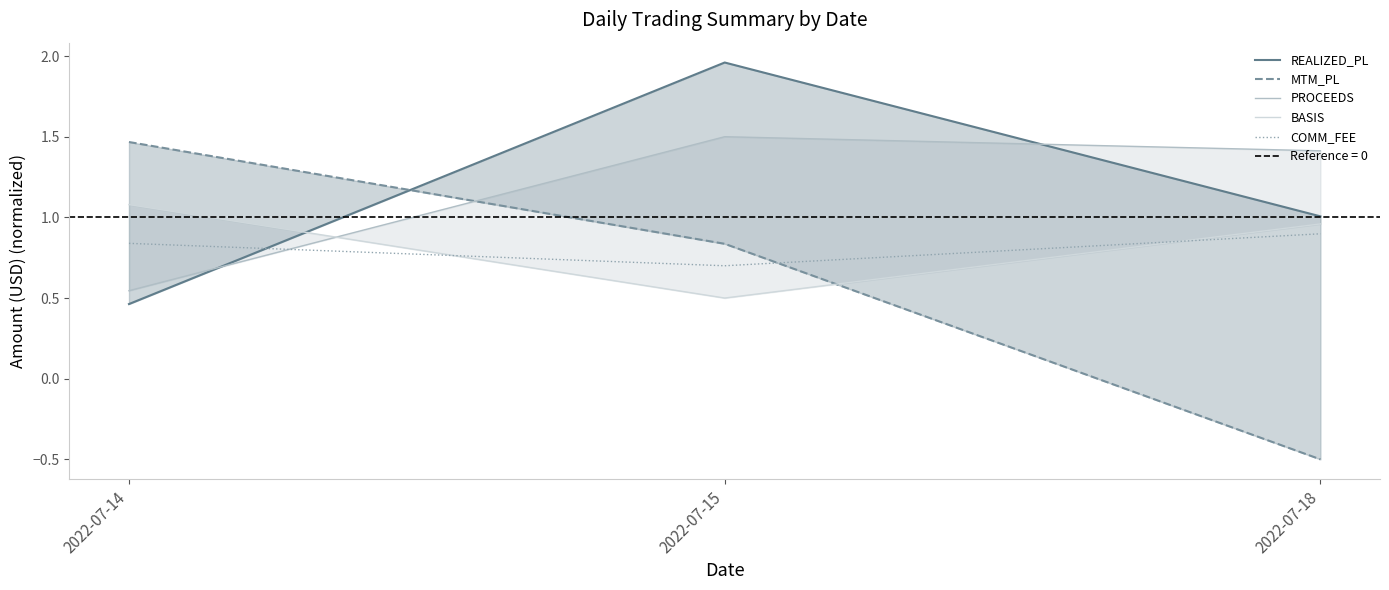

What is the average value of the REALIZED_PL series?

1.1